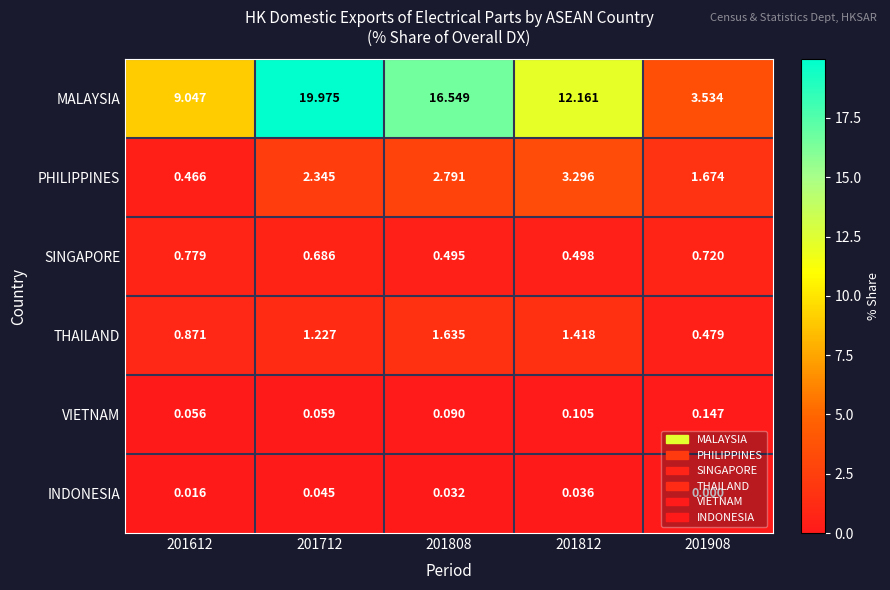

Which series has the largest total across all categories?

MALAYSIA